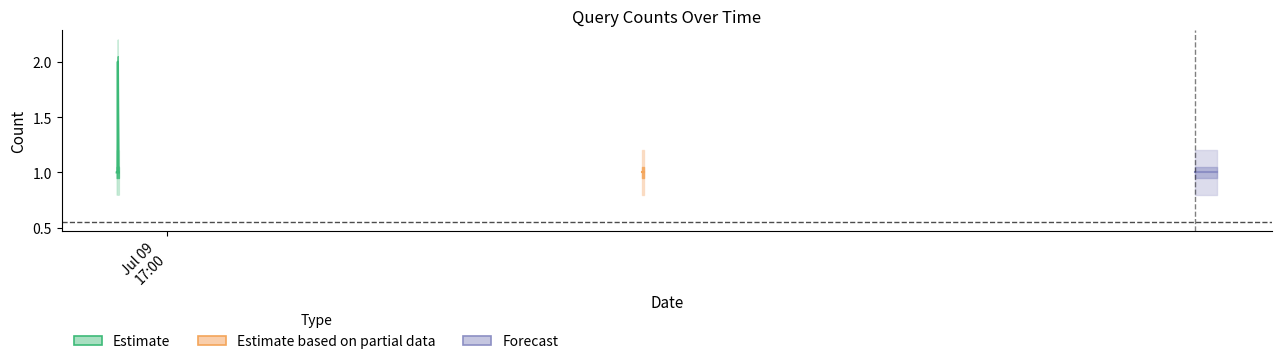

Rank the series at 2019-07-11 15:30:00 from highest to lowest value.

Estimate_upper, Estimate, Estimate_lower